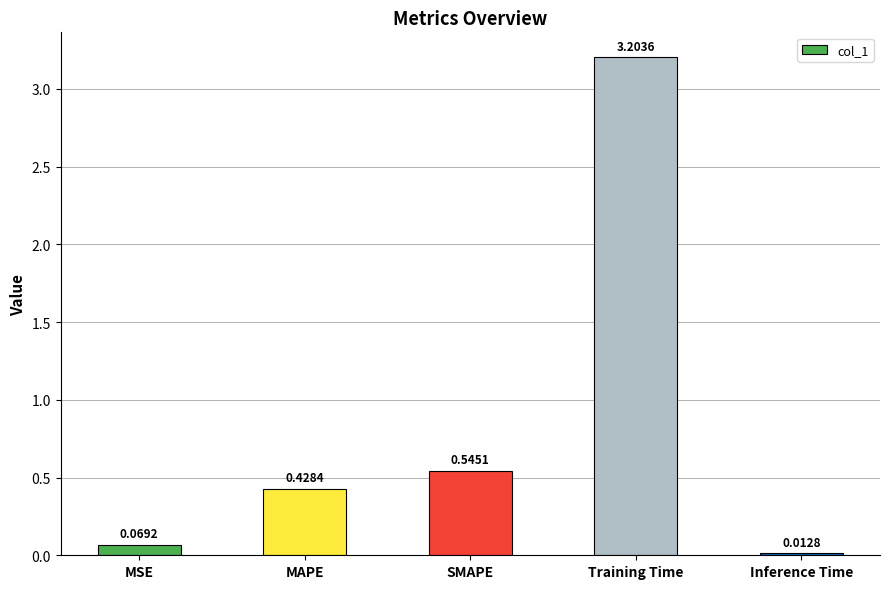

List the labels in order of value, largest first.

Training Time, SMAPE, MAPE, MSE, Inference Time